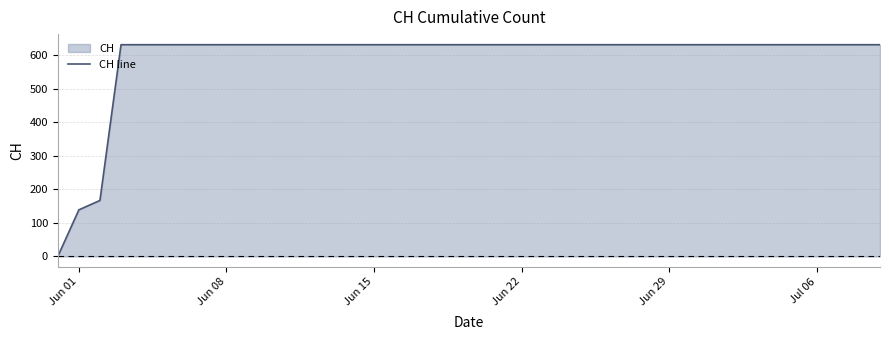

What is the difference between the maximum and minimum values?

631